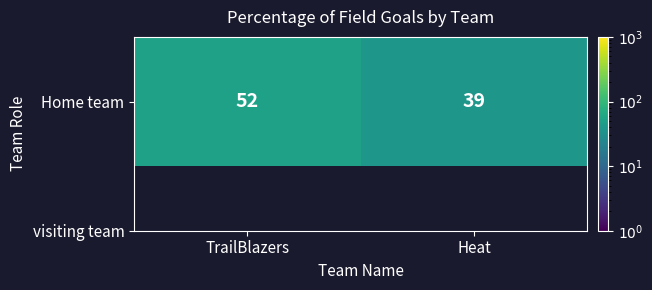

Which label corresponds to the largest value in the chart?

TrailBlazers